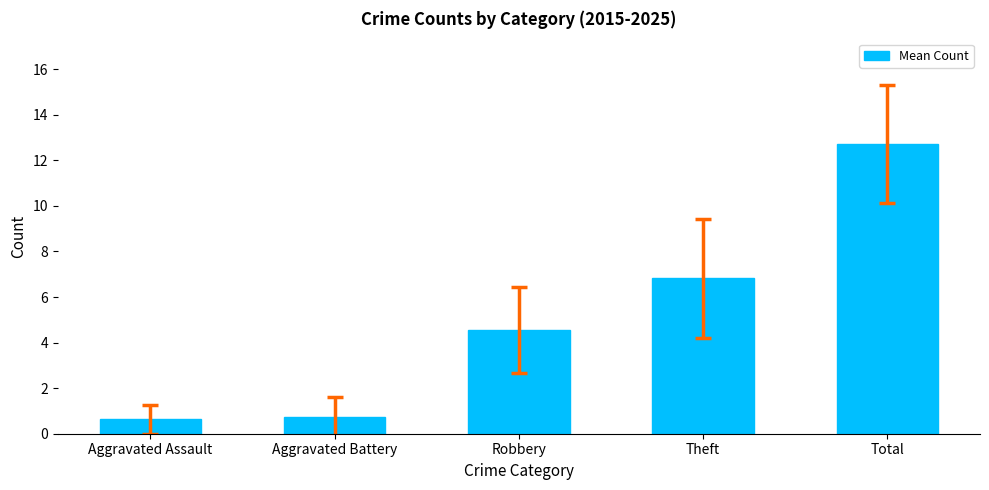

The value at Total is 16.8. True or false?

False